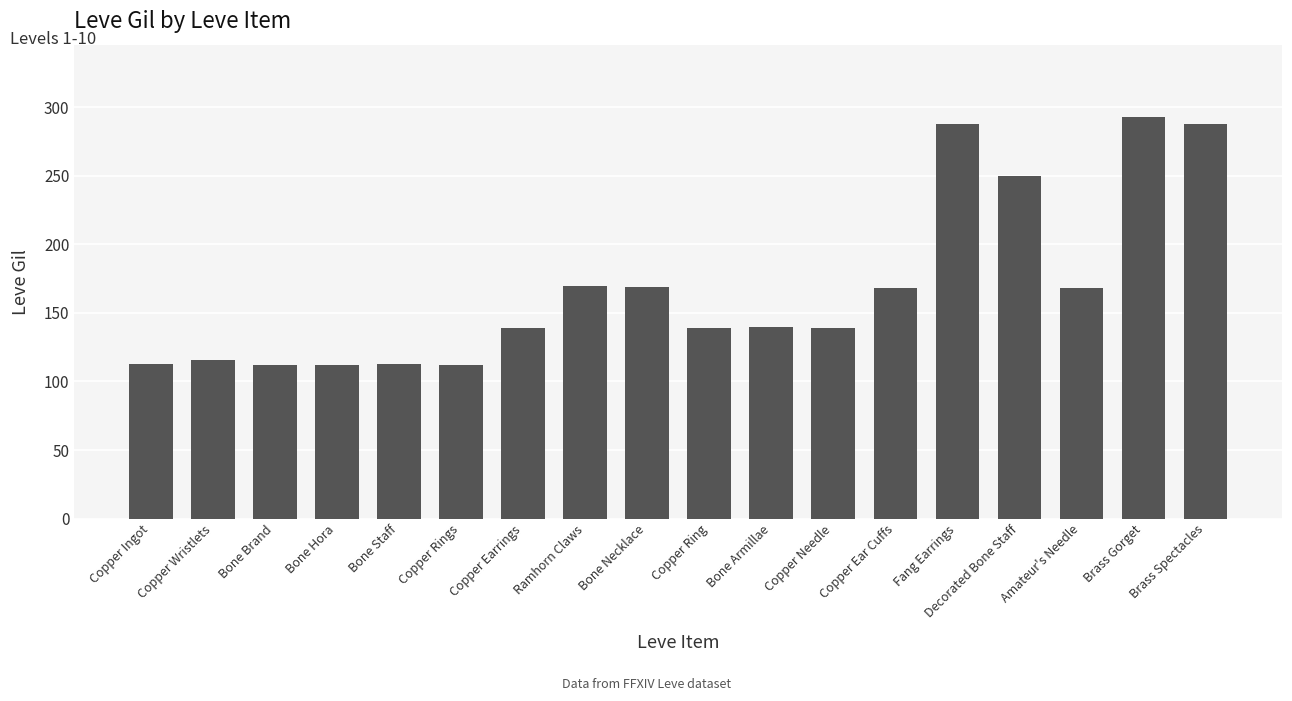

Are the bars horizontal?

No